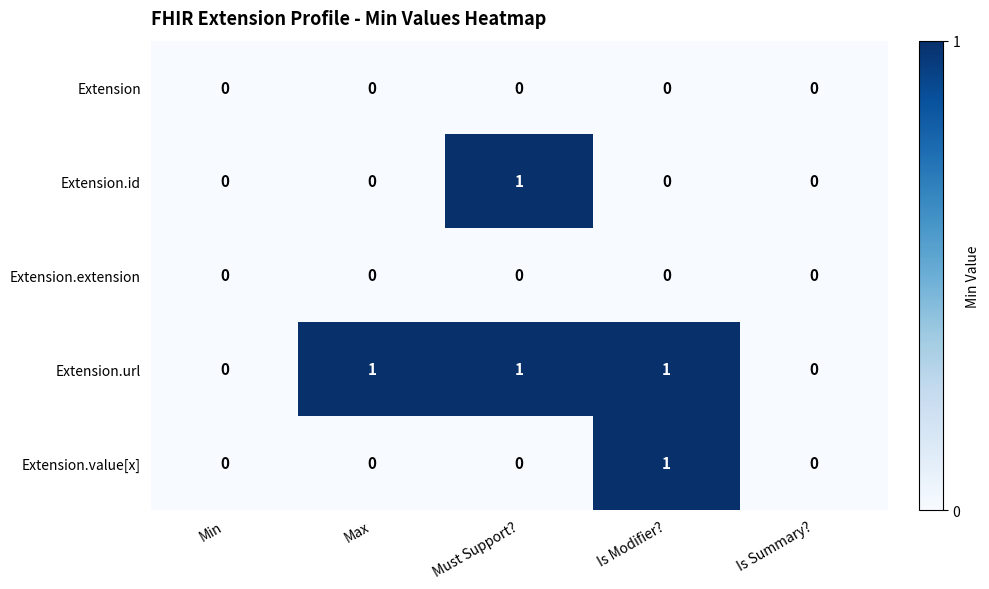

Which series has the largest total across all categories?

Extension.url